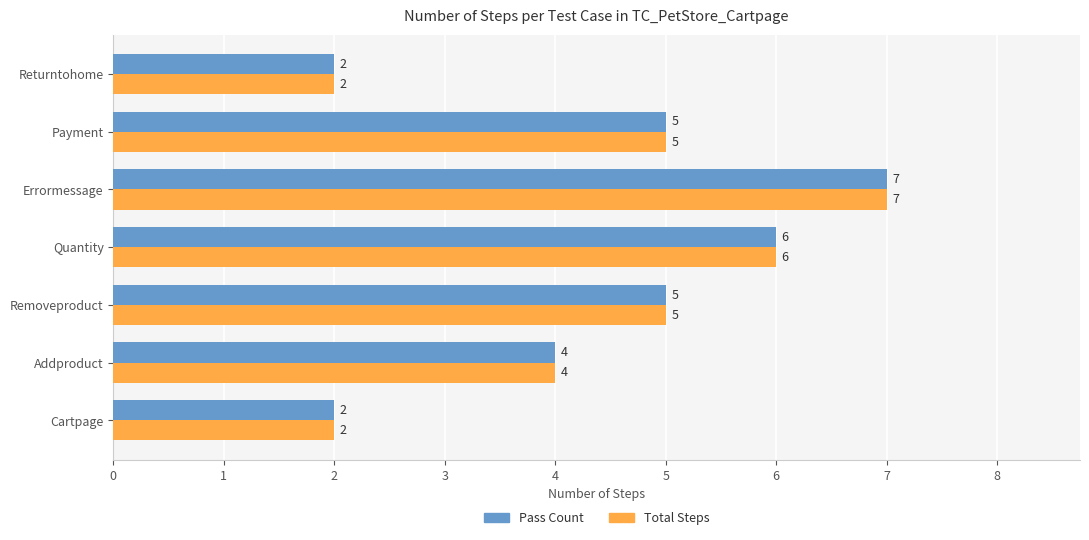

Is the value of Pass Count at Cartpage greater than the value of Total Steps at Quantity?

No